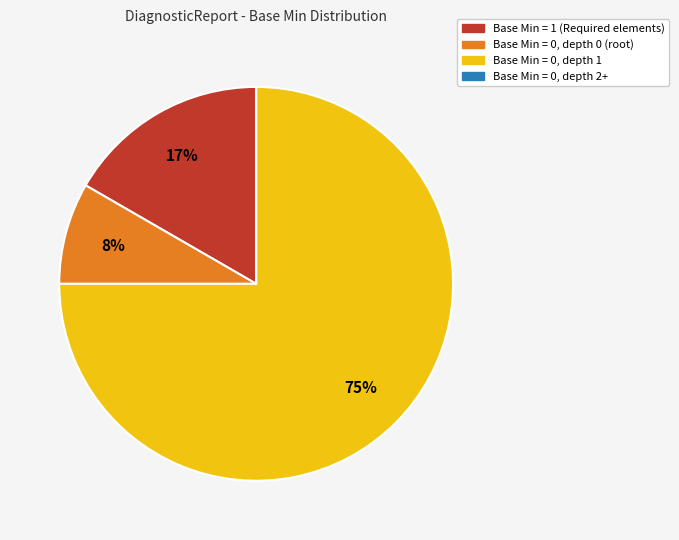

To the nearest percent, what is the difference between the largest and smallest slice percentages?

75%